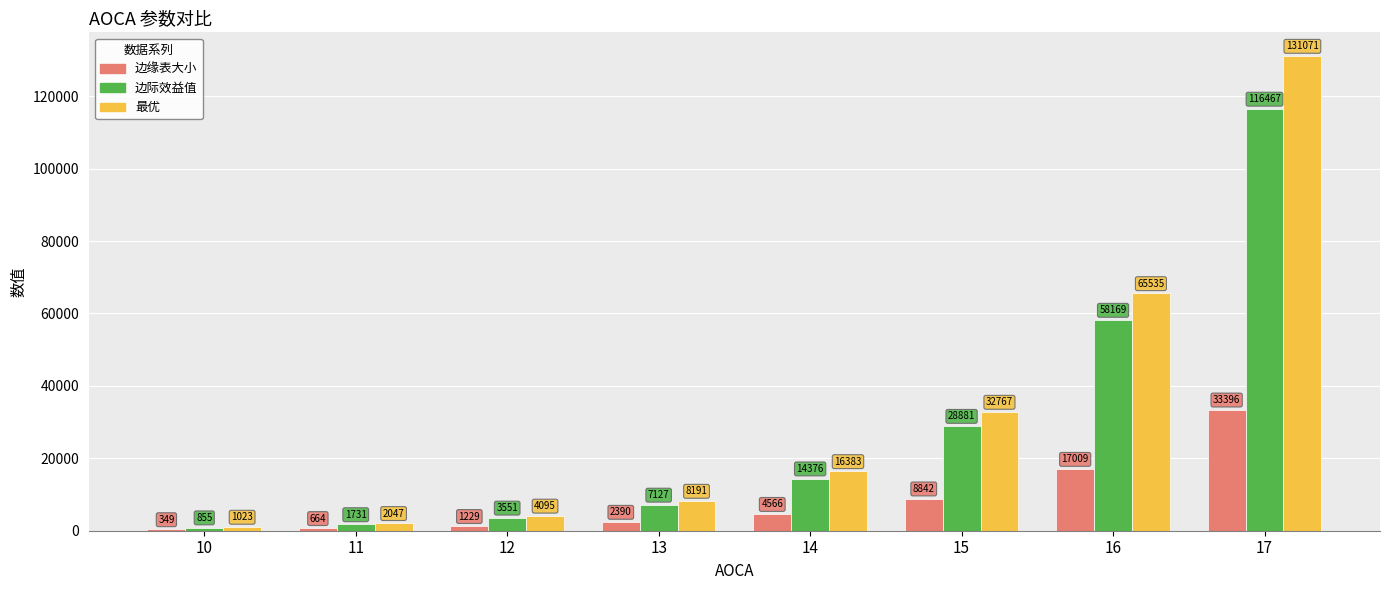

The value of 边缘表大小 at 17 is 33396. True or false?

True